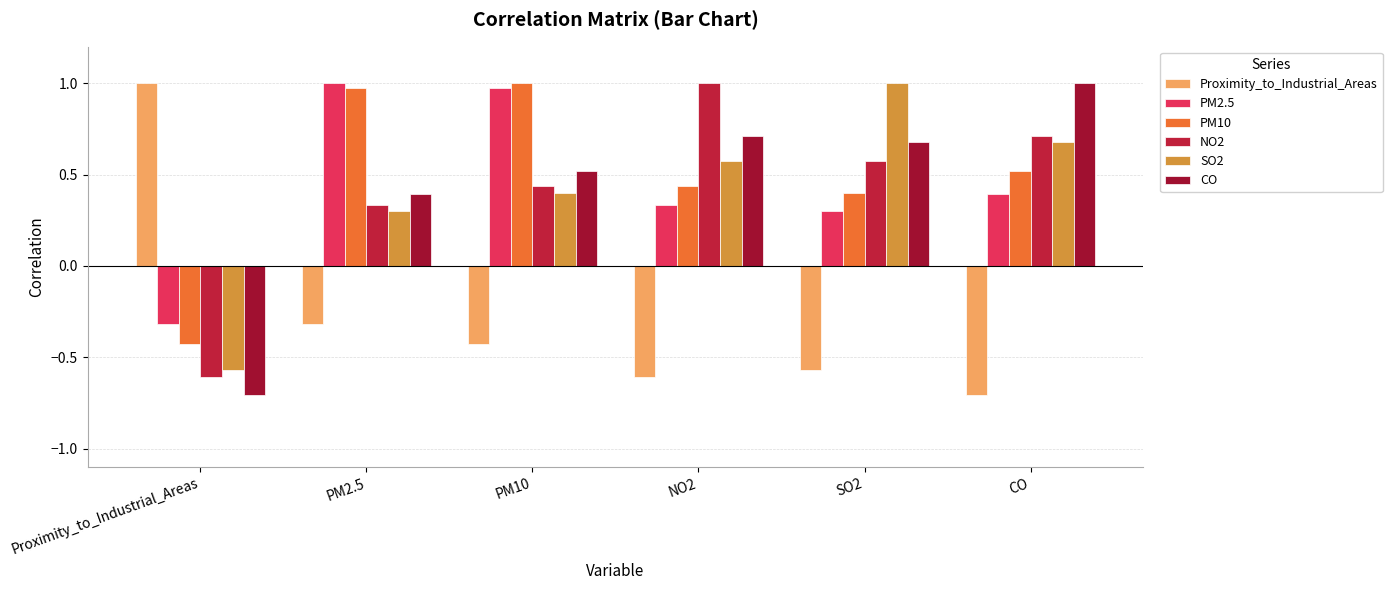

How many values in PM10 are below zero?

1